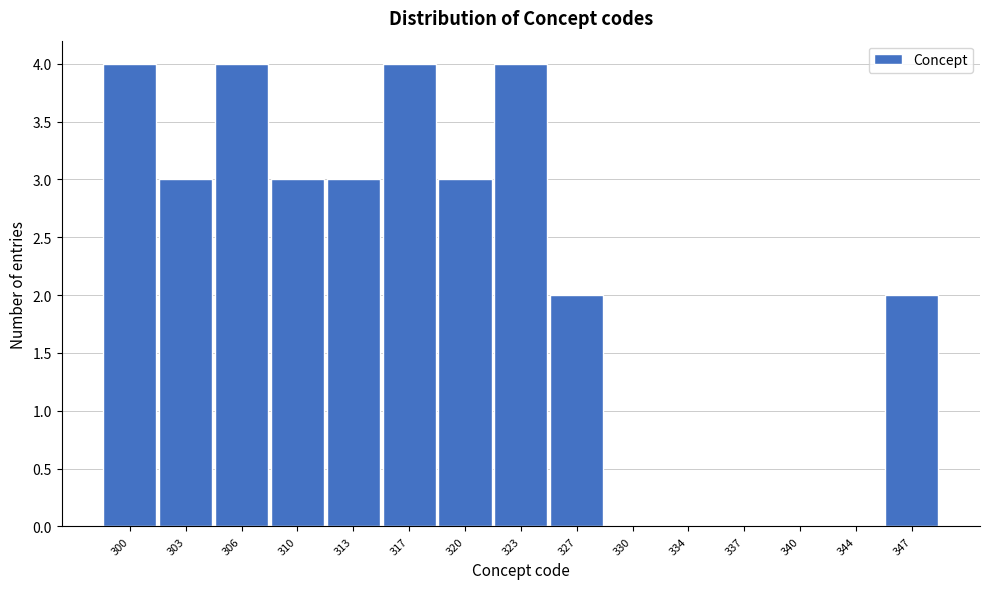

Reading right to left, extract all data points from this chart.

347=2	344=0	340=0	337=0	334=0	330=0	327=2	323=4	320=3	317=4	313=3	310=3	306=4	303=3	300=4